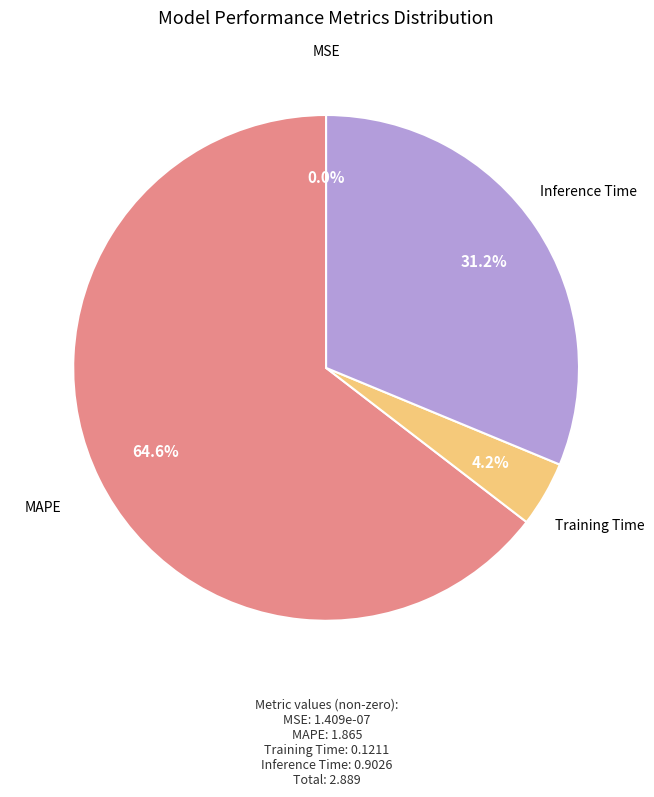

To the nearest percent, what is the difference between the largest and smallest slice percentages?

65%